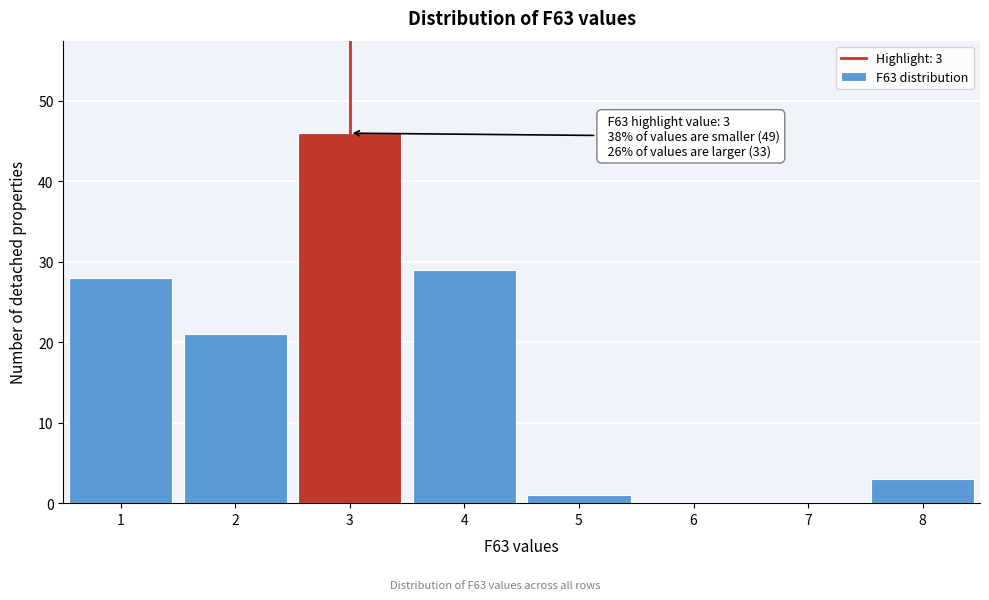

Reading left to right, transcribe all the data shown in this chart.

1=28	2=21	3=46	4=29	5=1	6=0	7=0	8=3